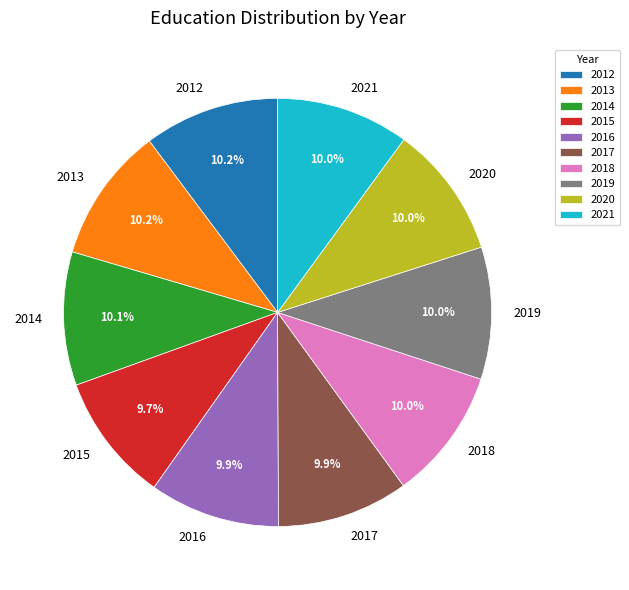

Approximately how many times larger is the value at 2021 compared to 2012?

1.0